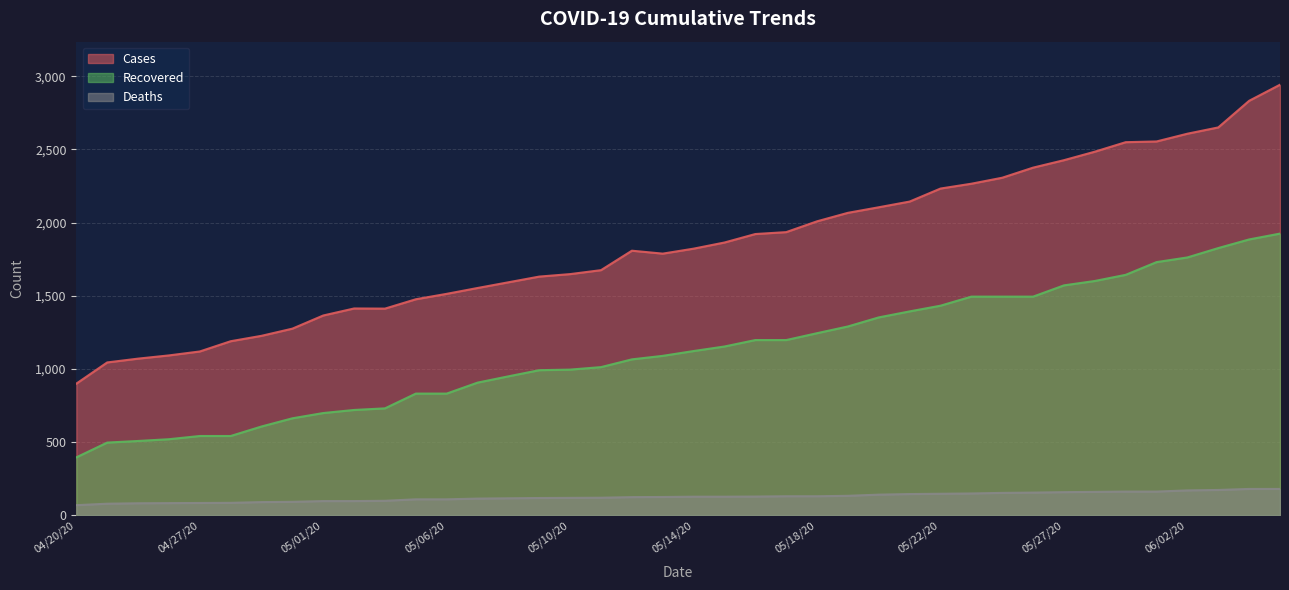

Is it true that Cases equals 1121 at 05/30/20?

False